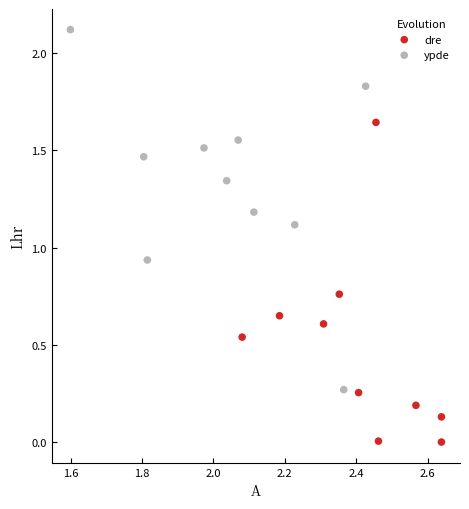

Which series contains the lowest Y value?

dre